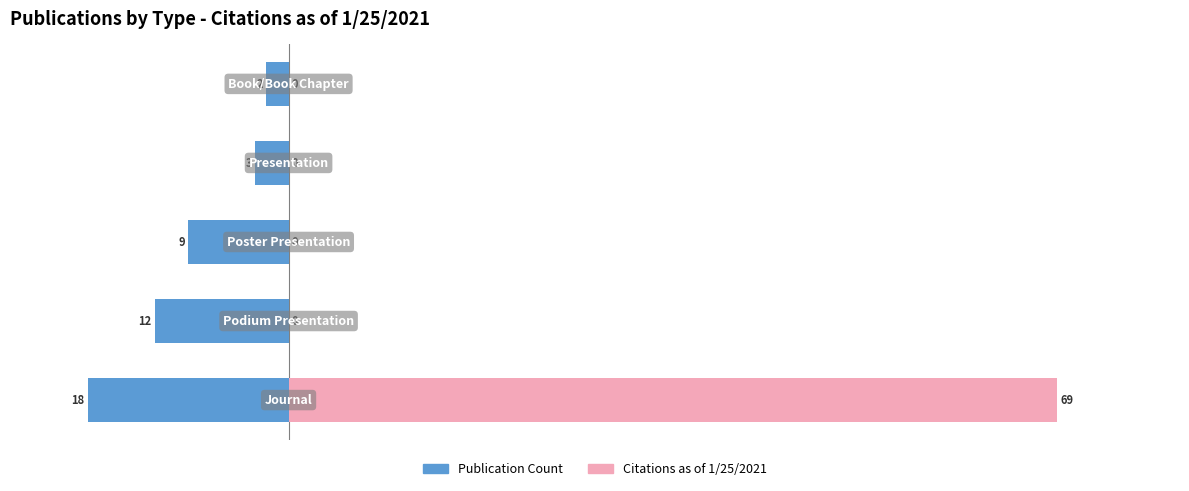

Count the number of data series in this chart.

2